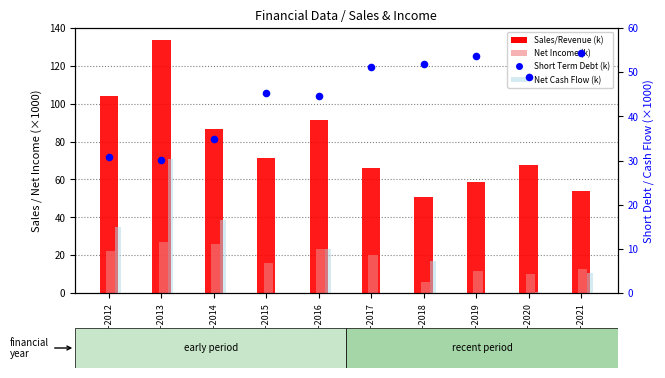

At how many categories does at least one series exceed 50?

10